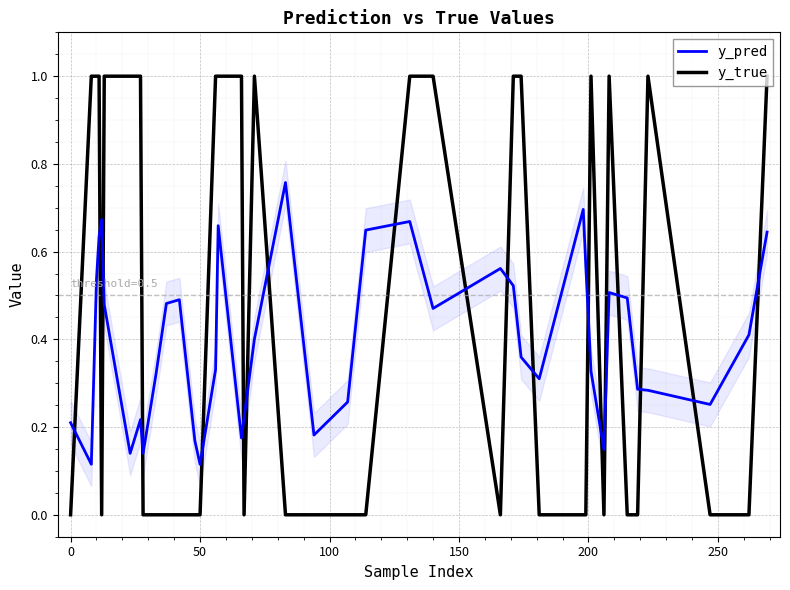

What is the sum of all y_true values?

18.0